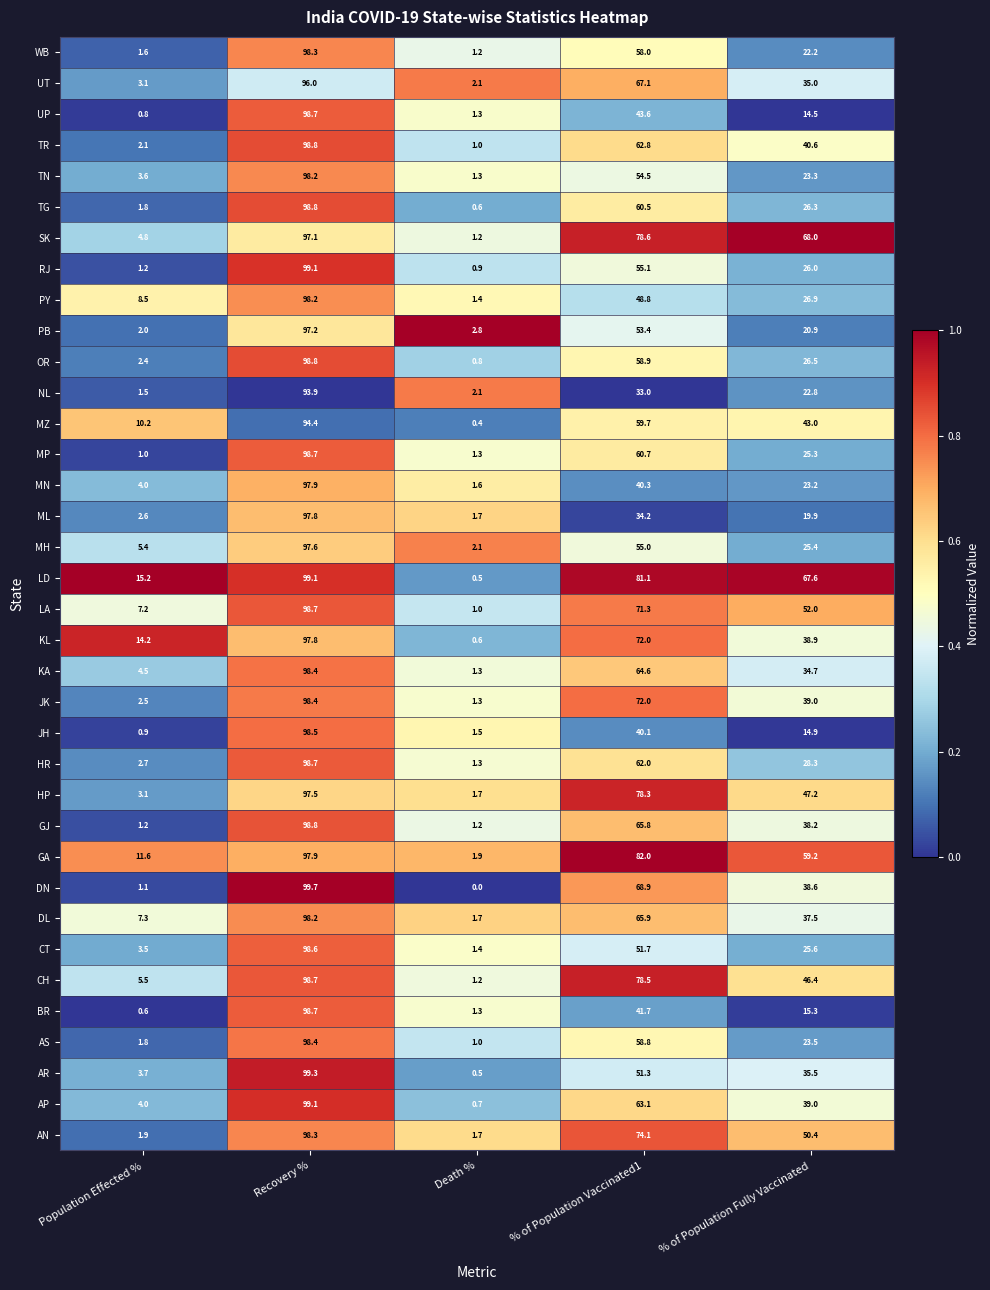

At which label does TG first exceed 26?

Recovery %